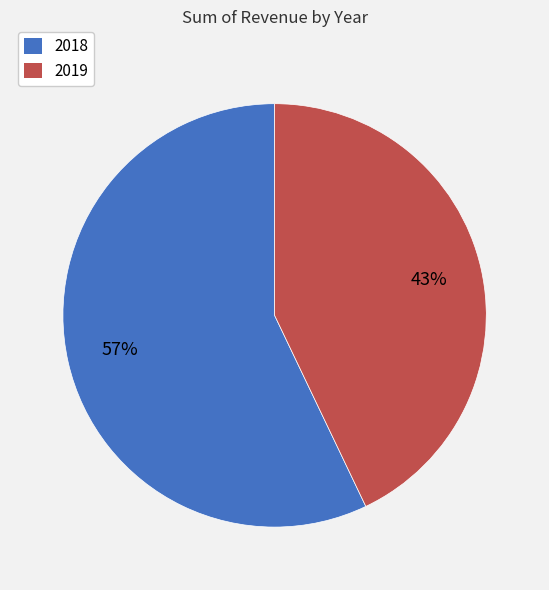

Is it true that 2018 is 57% of the pie?

True